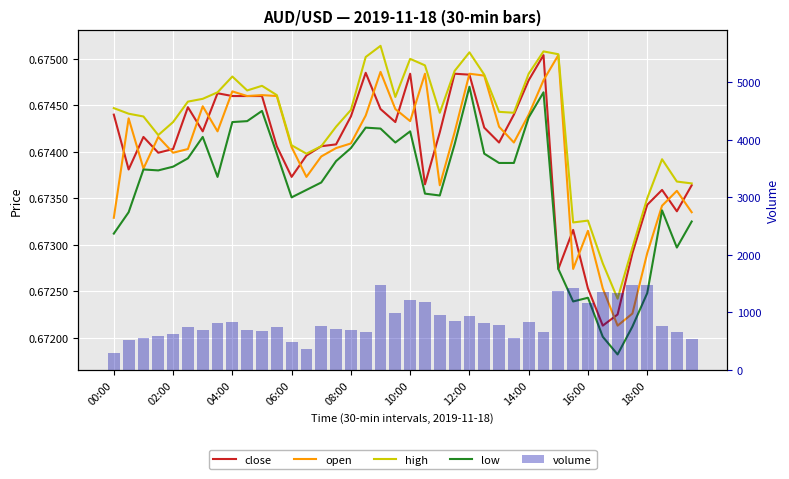

True or false: high has a value of 1.1 at 22.

False